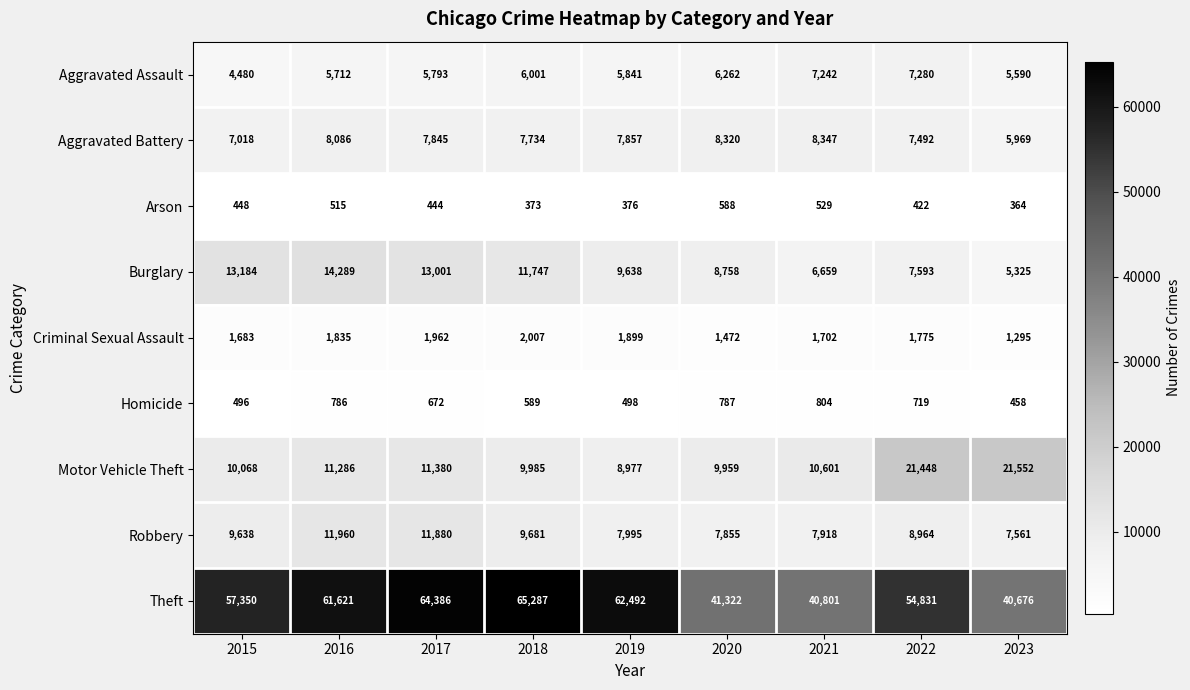

What is the approximate value of Aggravated Battery at 2019?

7857